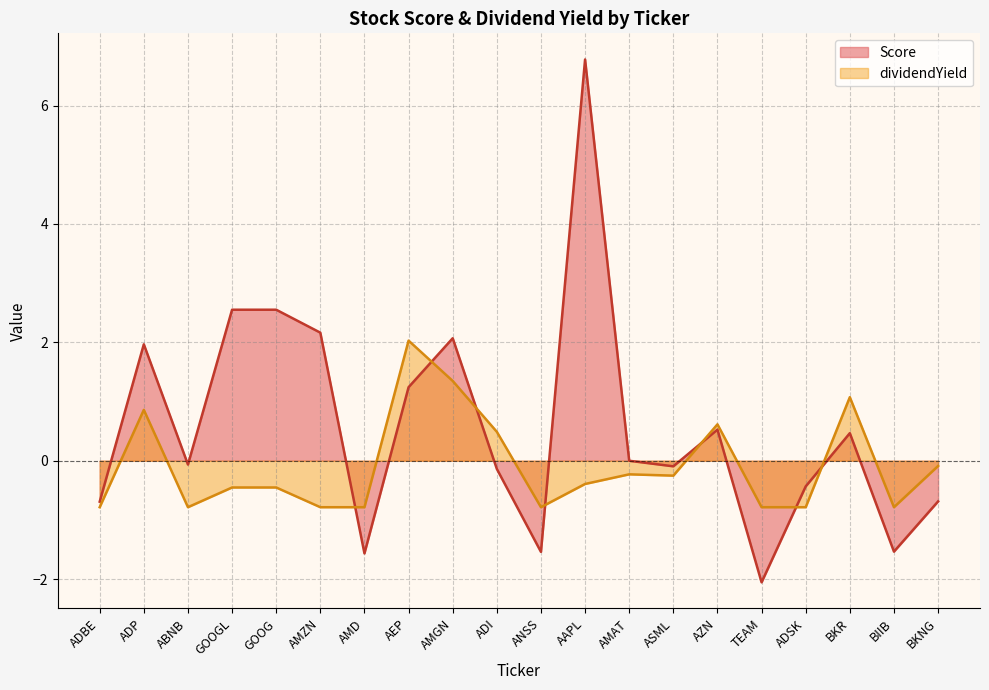

At which label does the data first exceed 0?

ADP